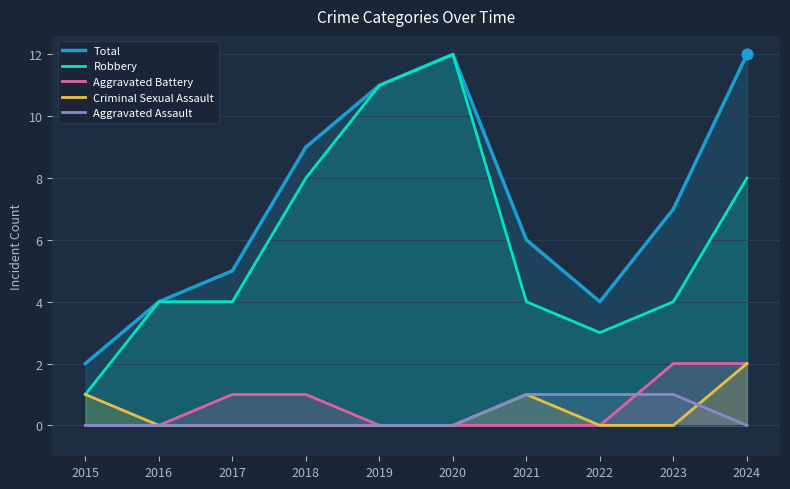

Which series has the widest spread of Y values?

Robbery